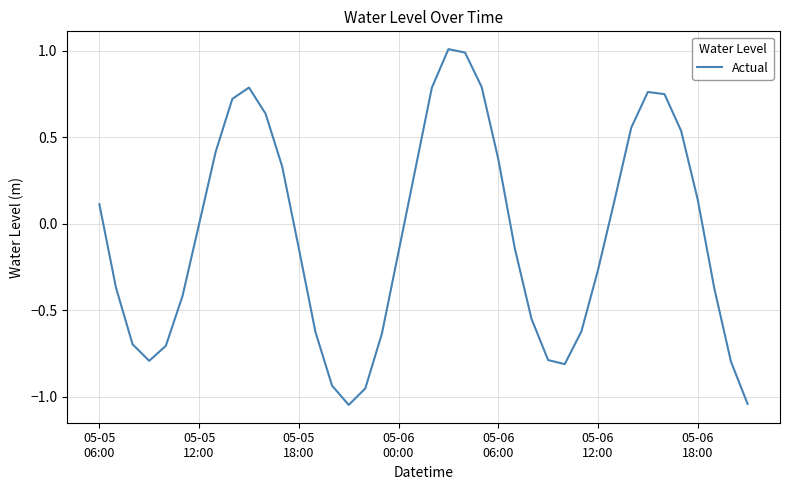

What is the maximum value shown in the chart?

1.0